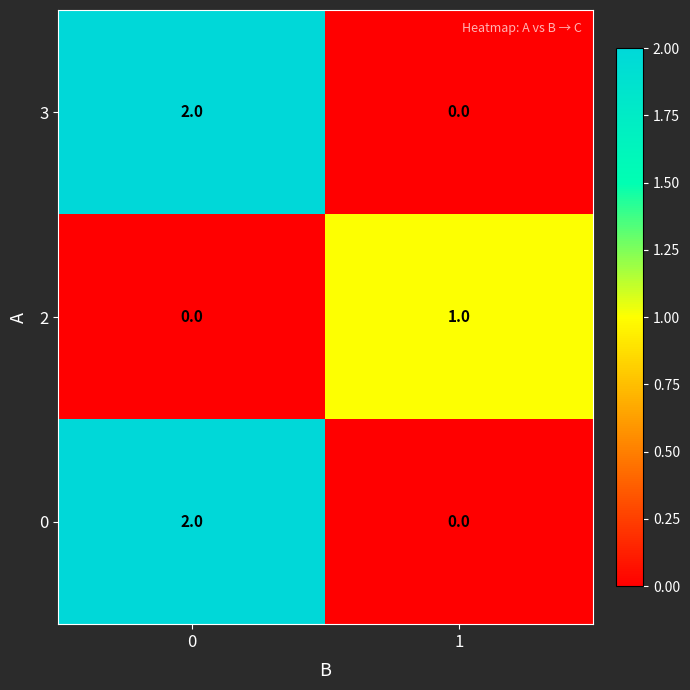

List the labels in order of 3 value, largest first.

0, 1